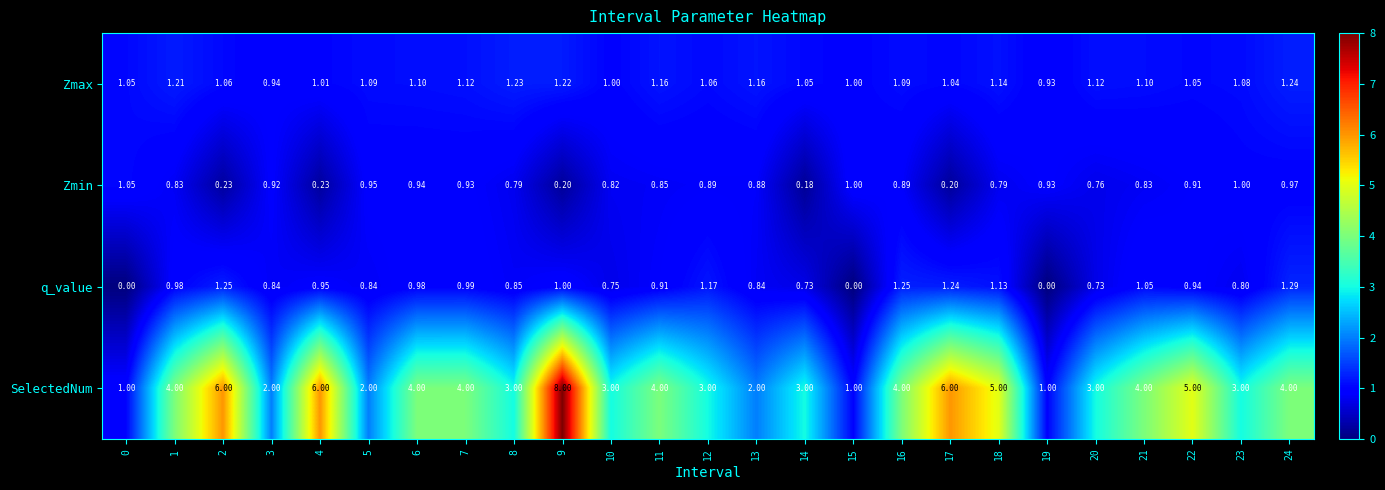

Which series has the widest spread of values?

SelectedNum